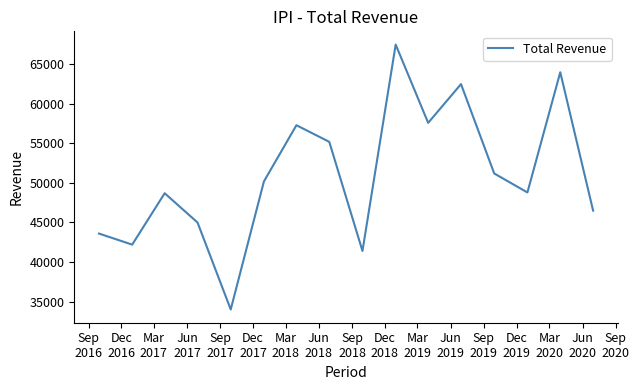

What is the greatest value displayed?

67500